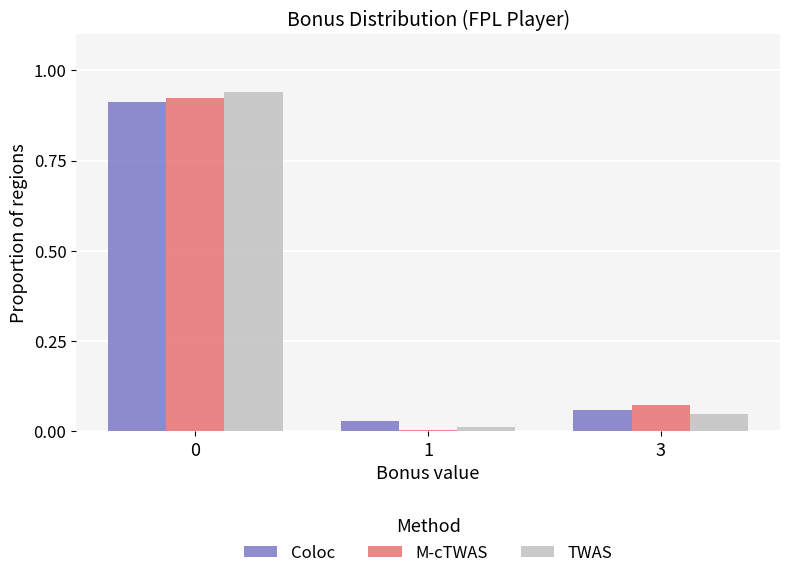

Which series has the largest range (max minus min)?

TWAS